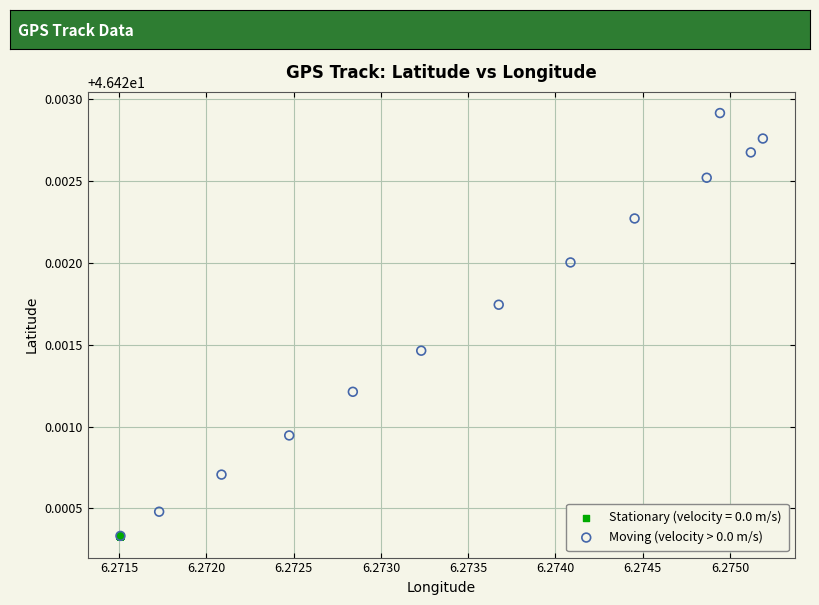

Which series contains the highest Y value?

Moving (velocity > 0.0 m/s)